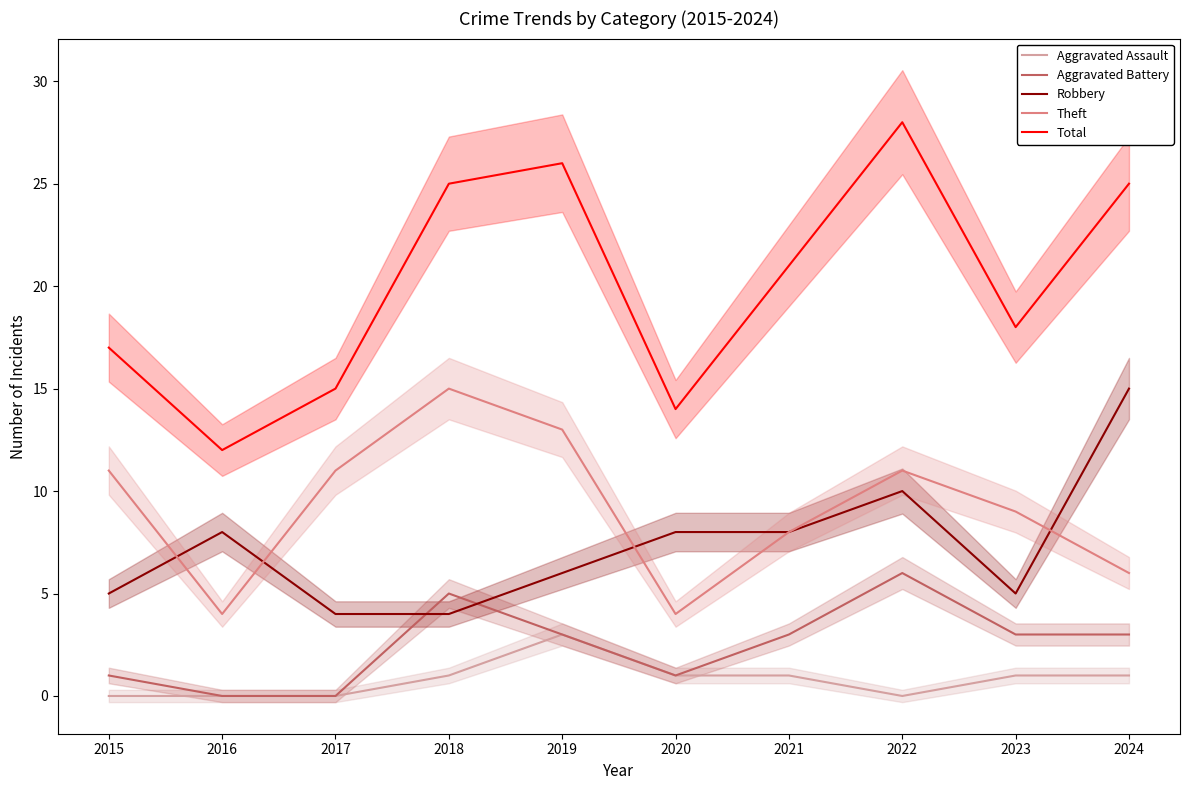

Where is the first local minimum for Robbery?

2023